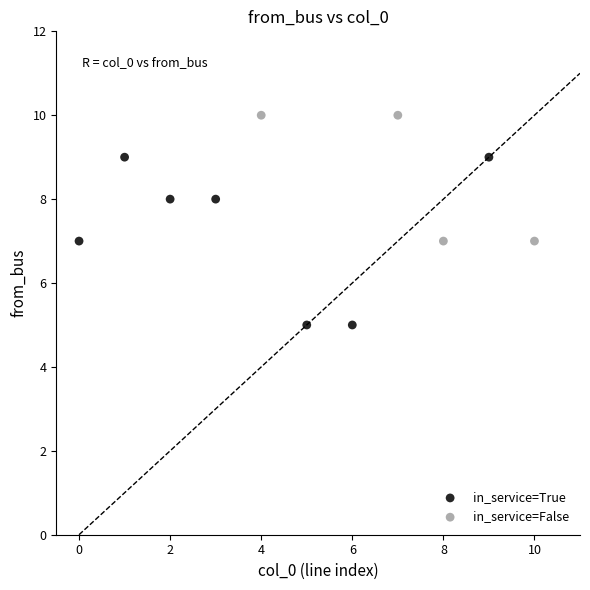

Which series contains the highest Y value?

in_service=False